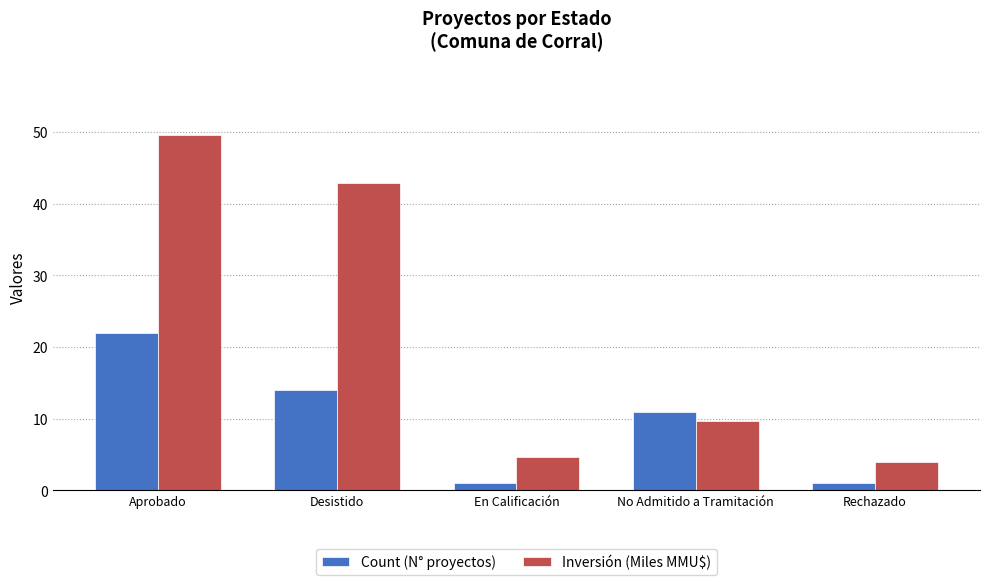

Which series has the largest total across all categories?

Inversión (Miles MMU$)